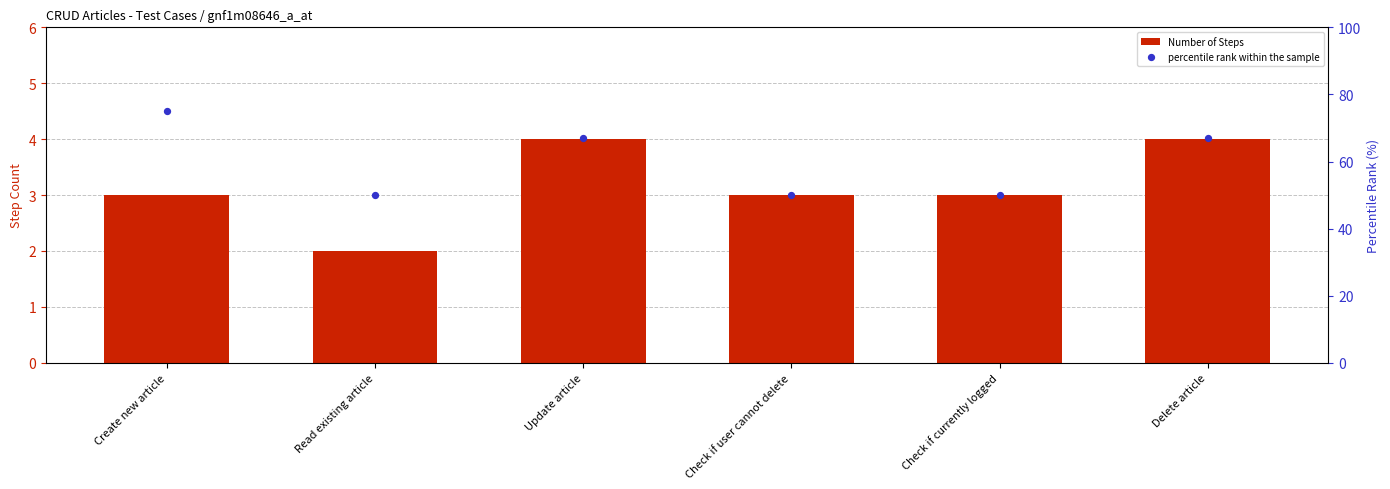

At how many categories does at least one series exceed 26?

6